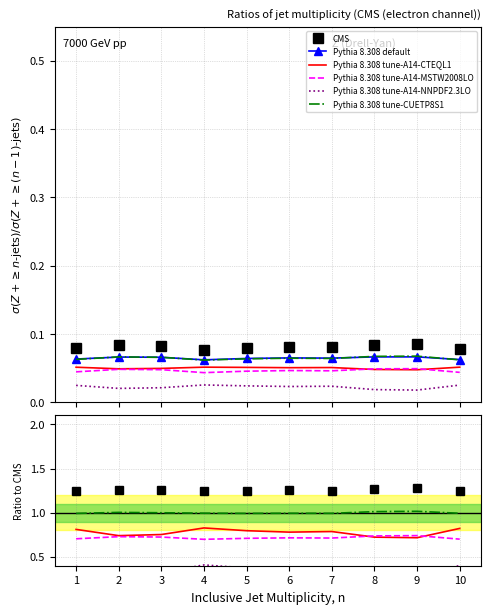

True or false: Pythia 8.308 default and Pythia 8.308 tune-A14-CTEQL1 intersect in this chart.

False